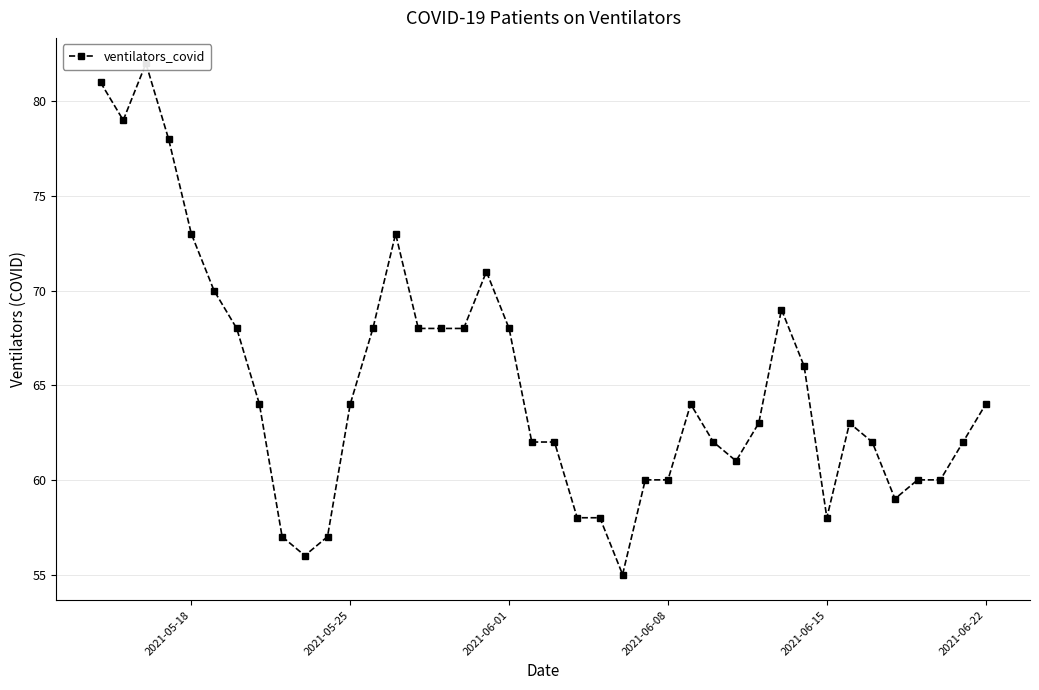

How many interior local valleys (lower than both neighbors) does the data have?

6